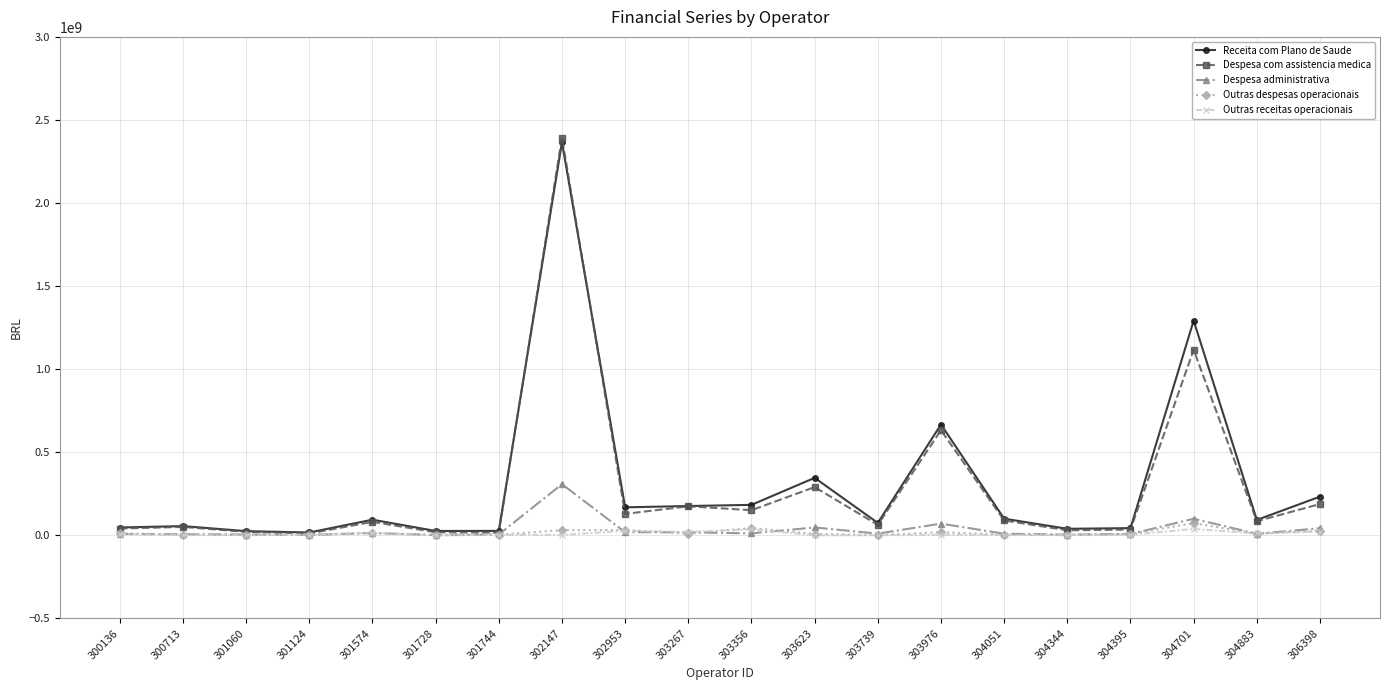

What is the smallest value displayed?

257777